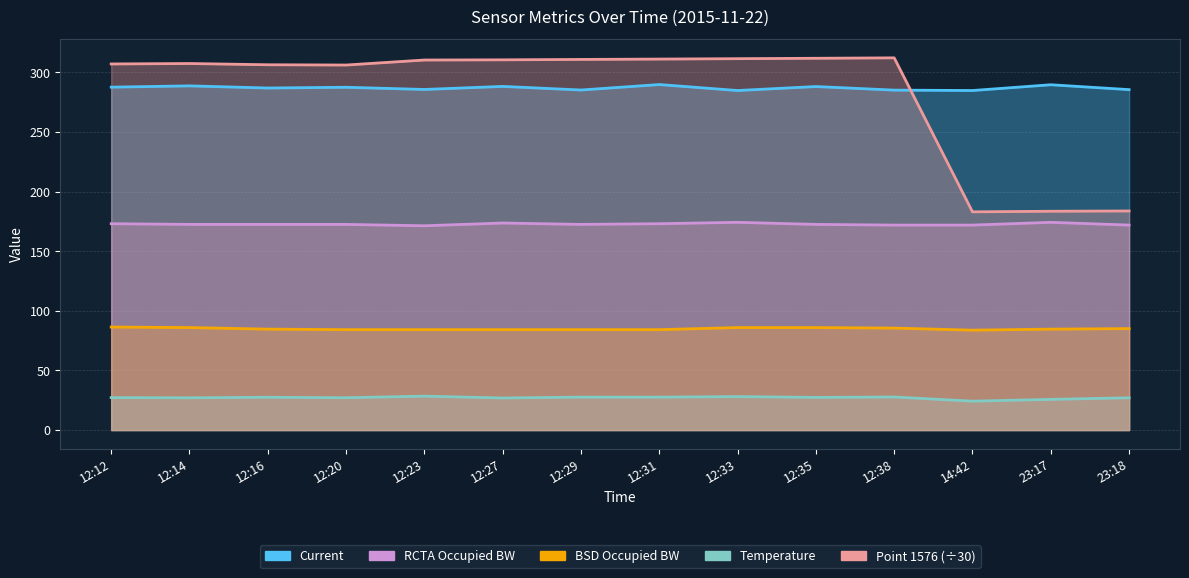

What is the sum of all Temperature values?

379.6